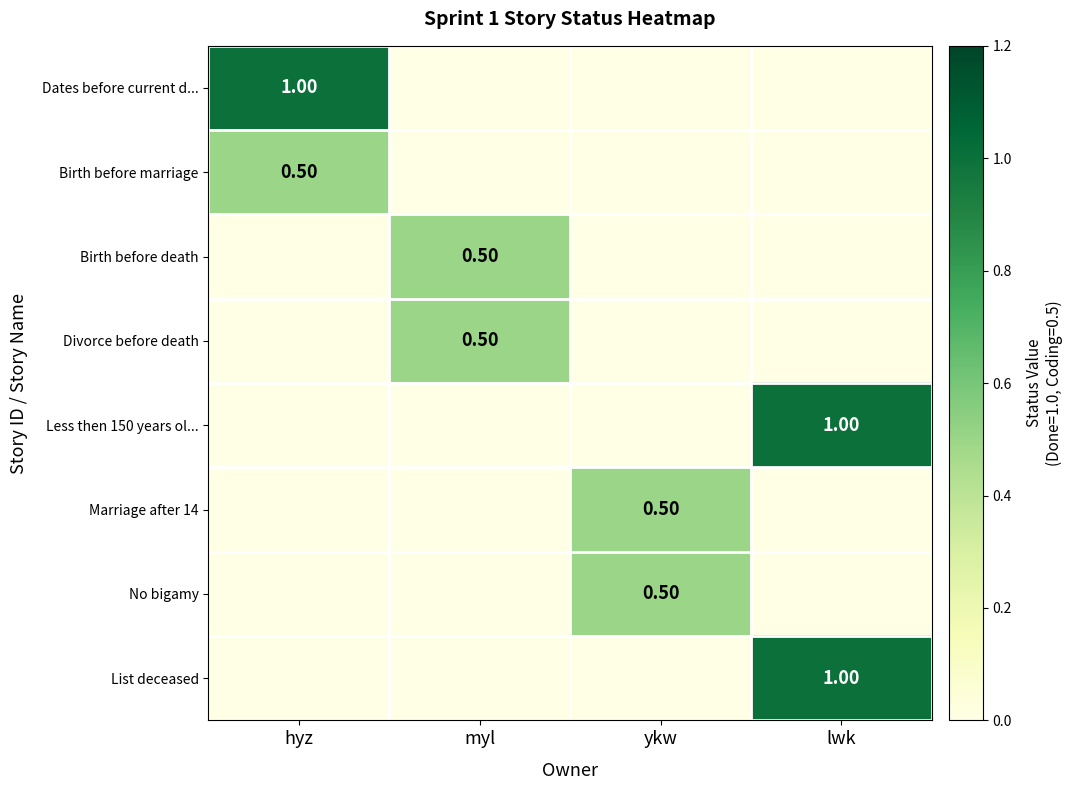

The Divorce before death series shows 0.2 at ykw. True or false?

False